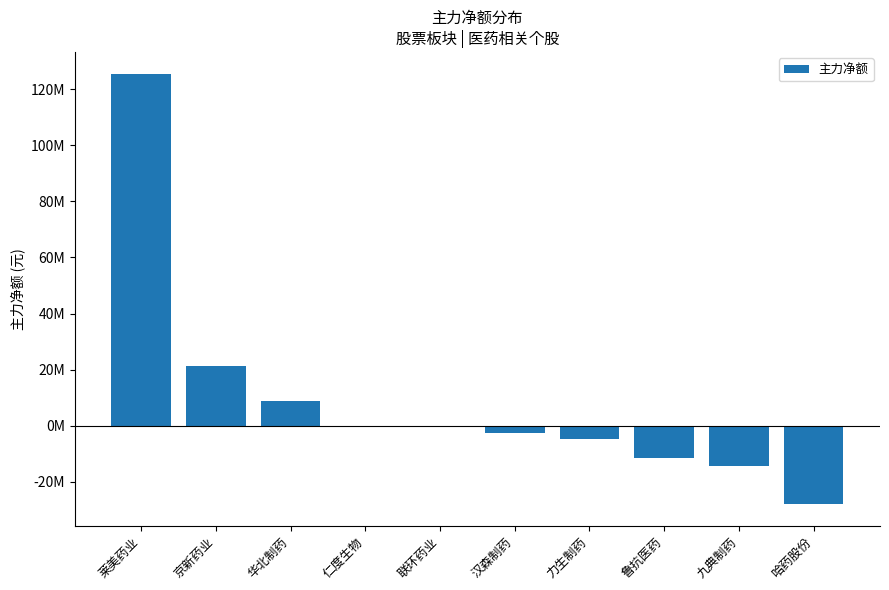

Approximately how many times larger is the value at 莱美药业 compared to 华北制药?

14.5